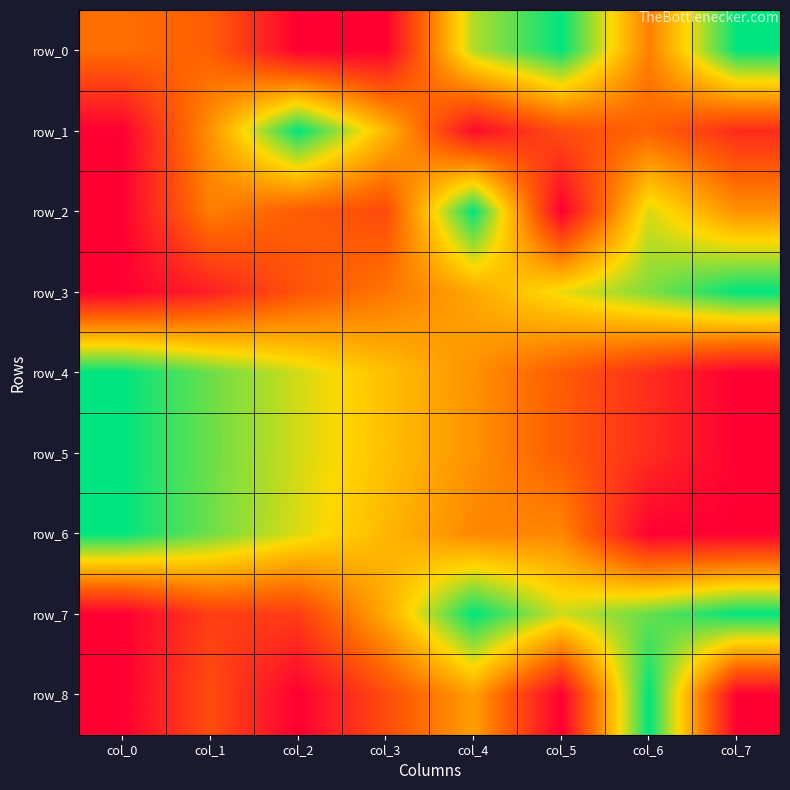

Which category has the highest value in the row_7 series?

col_4